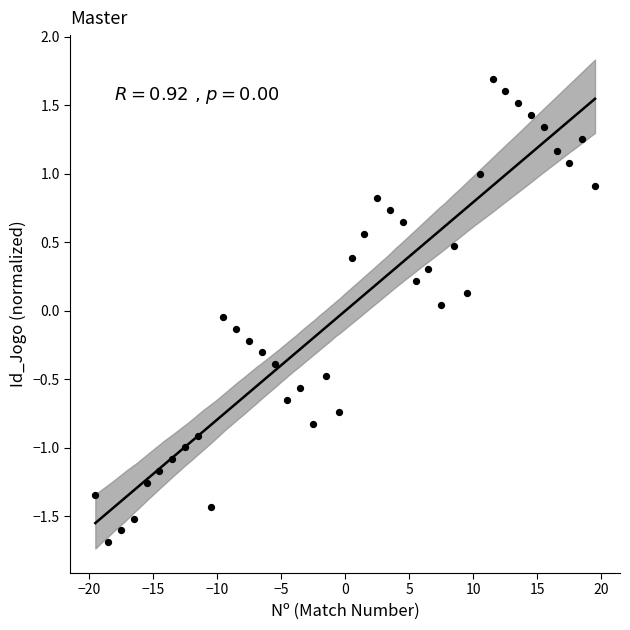

What is the range of Y values (max minus min)?

3.4